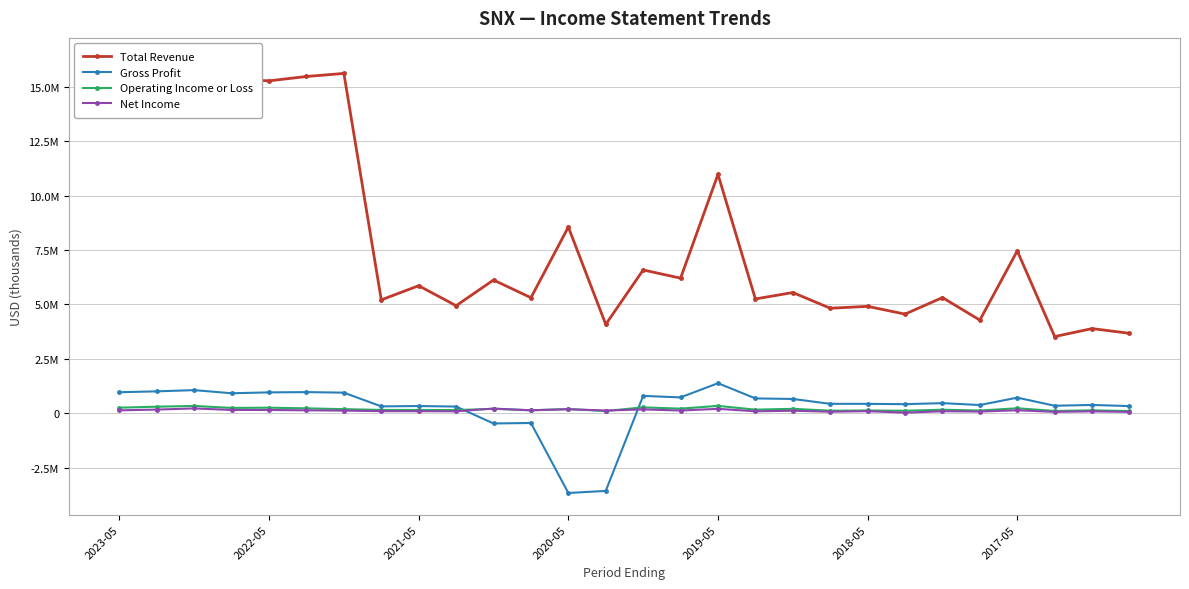

Which series changed the most between 2022-05 and 27?

Total Revenue